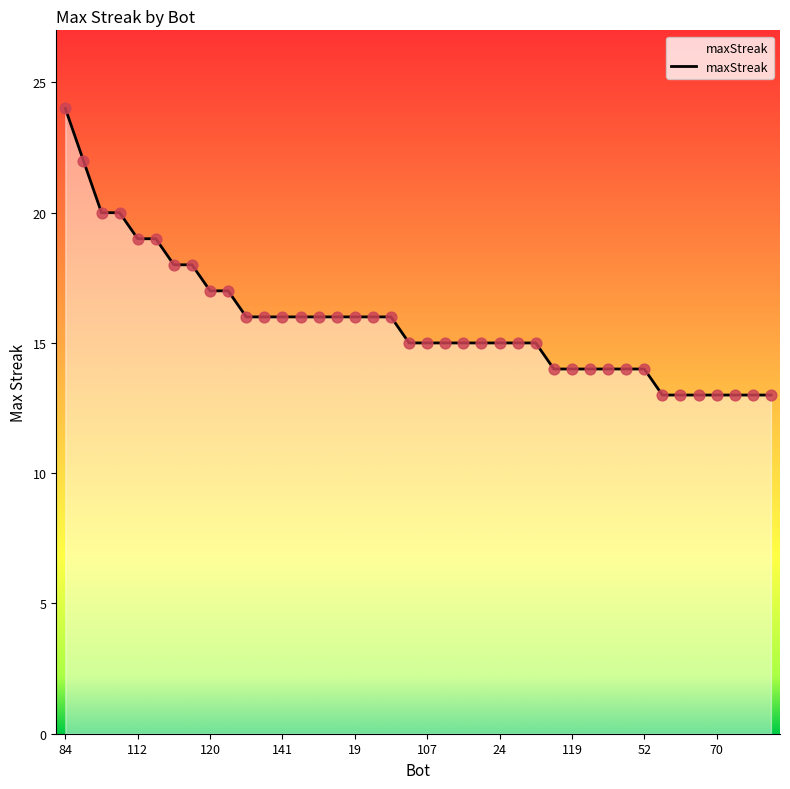

What is the smallest value displayed?

13